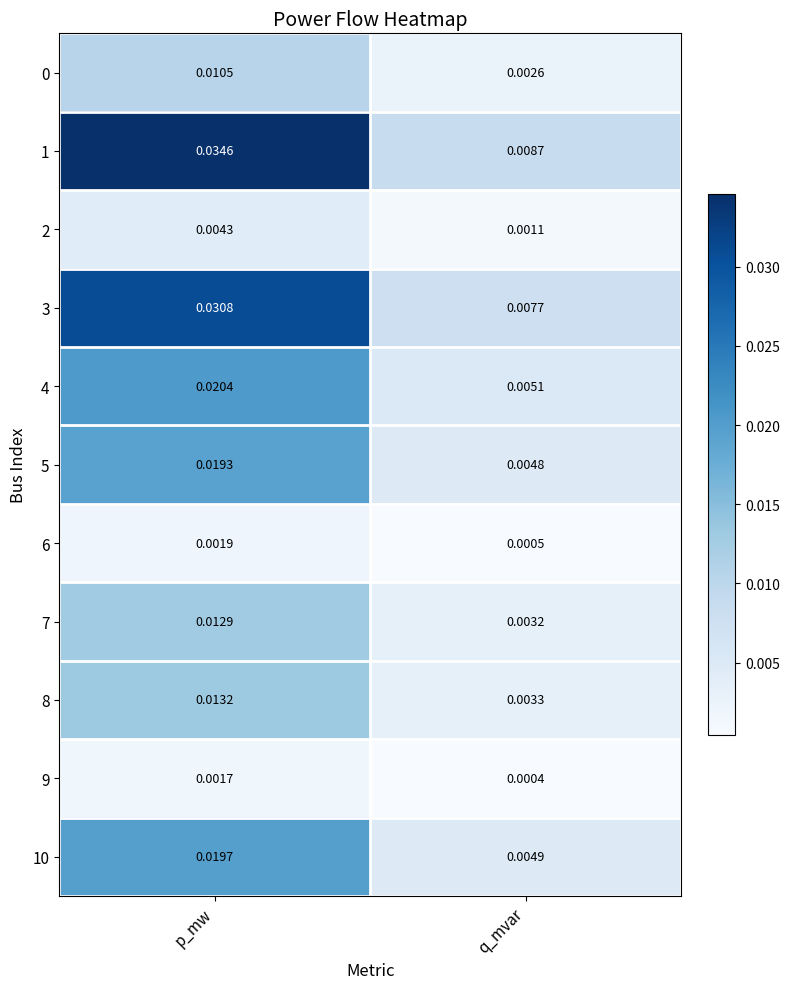

Which label corresponds to the smallest value in the chart?

q_mvar